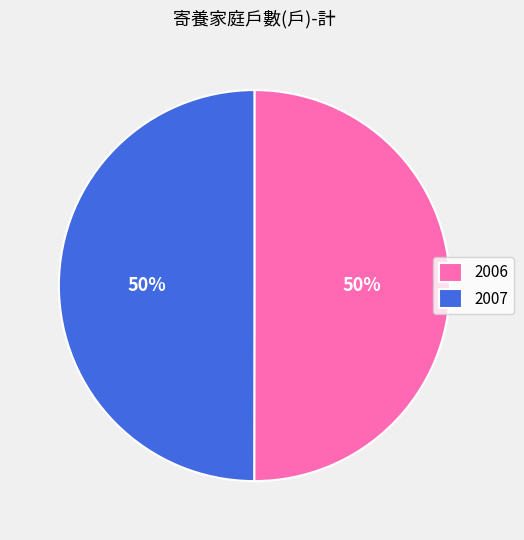

What is the ratio of the value at 2006 to the value at 2007?

1.0